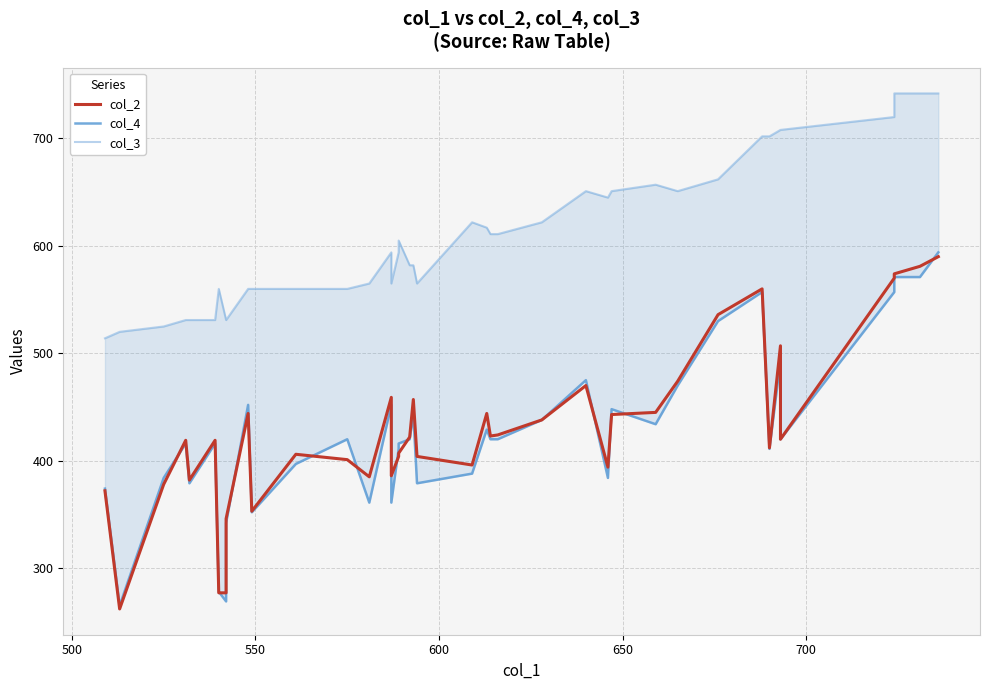

The col_4 series shows 383 at 7. True or false?

False